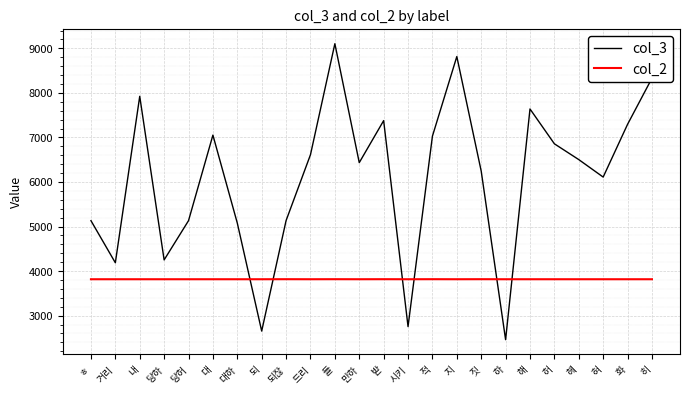

At which category is the sum across all series the highest?

들